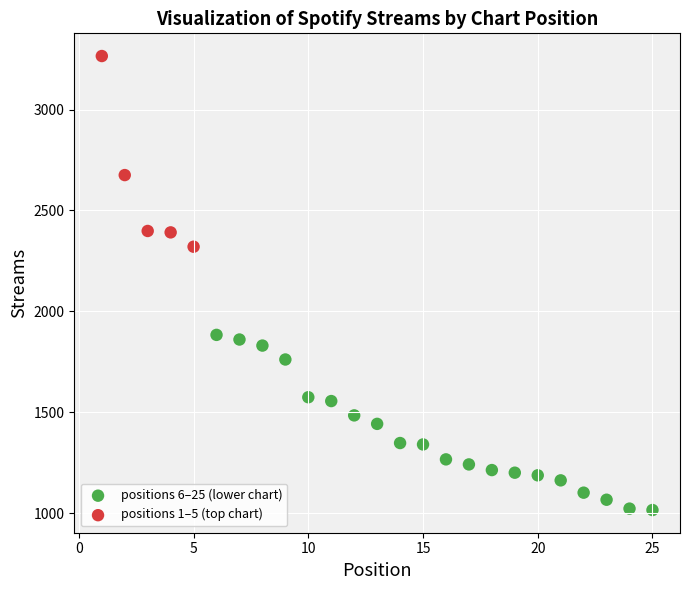

Which series reaches the minimum Y coordinate?

positions 6–25 (lower chart)